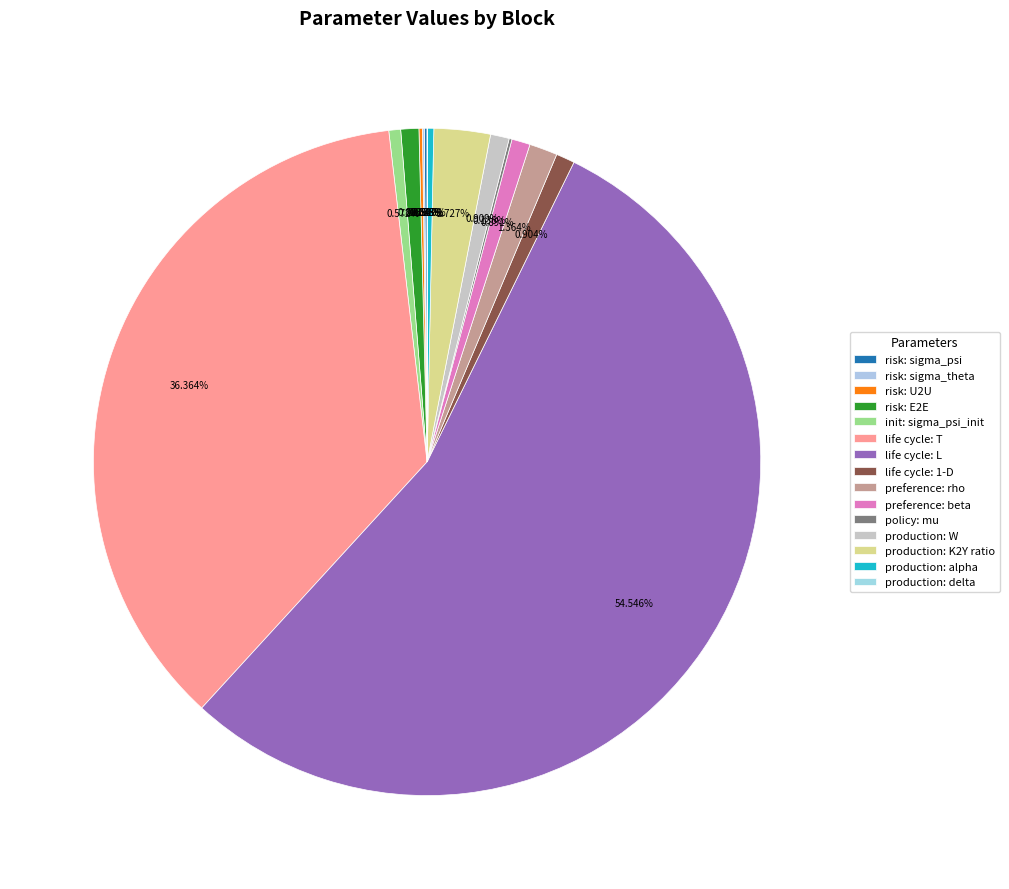

Does production: K2Y ratio account for over 50% of the chart?

No